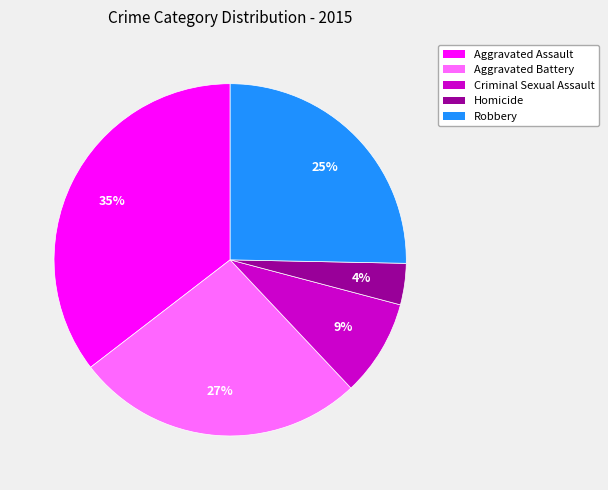

Do Aggravated Assault and Homicide together represent more than half of the pie?

No